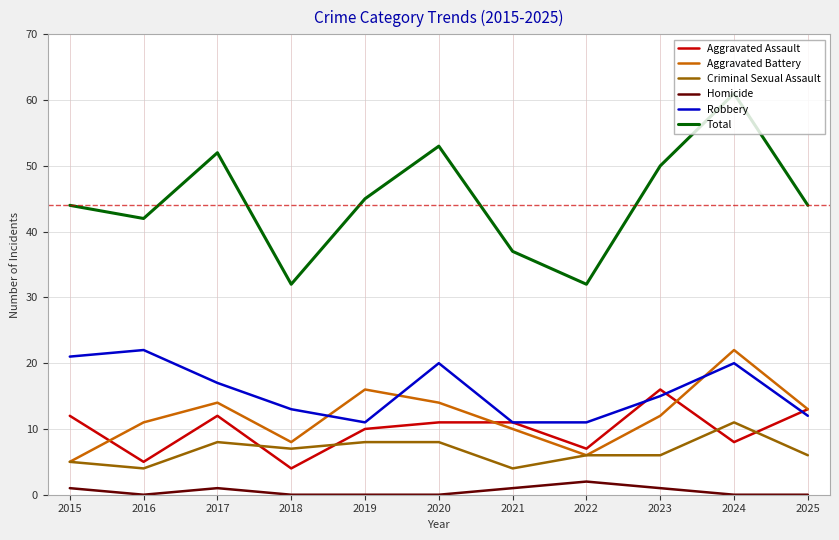

How many times do Aggravated Assault and Criminal Sexual Assault cross each other?

4